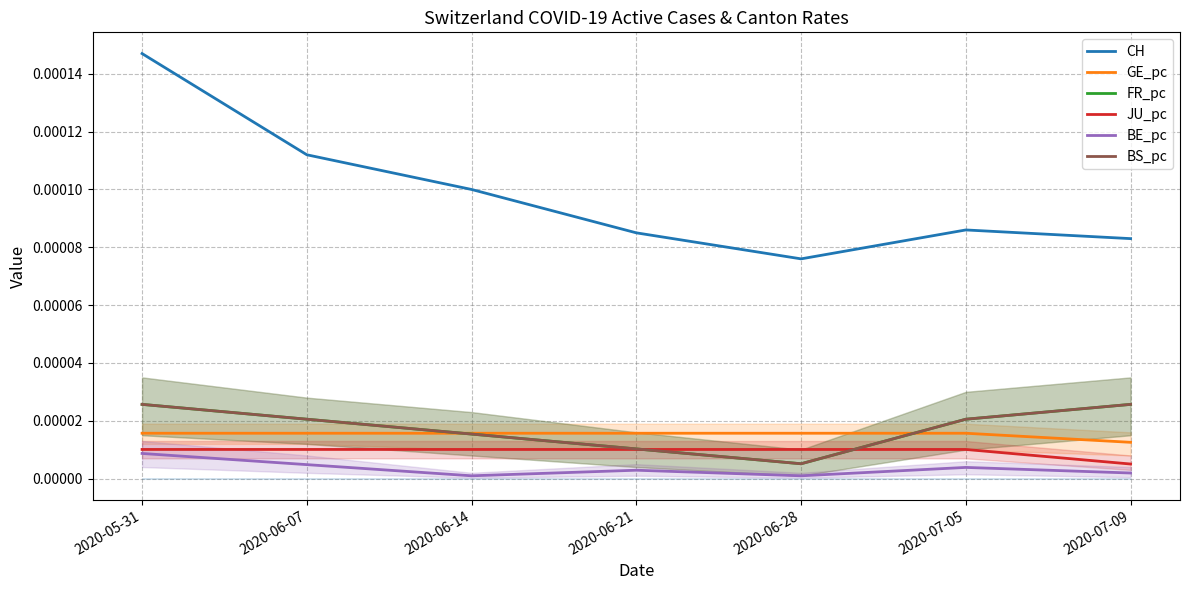

Which series has the largest total across all categories?

CH